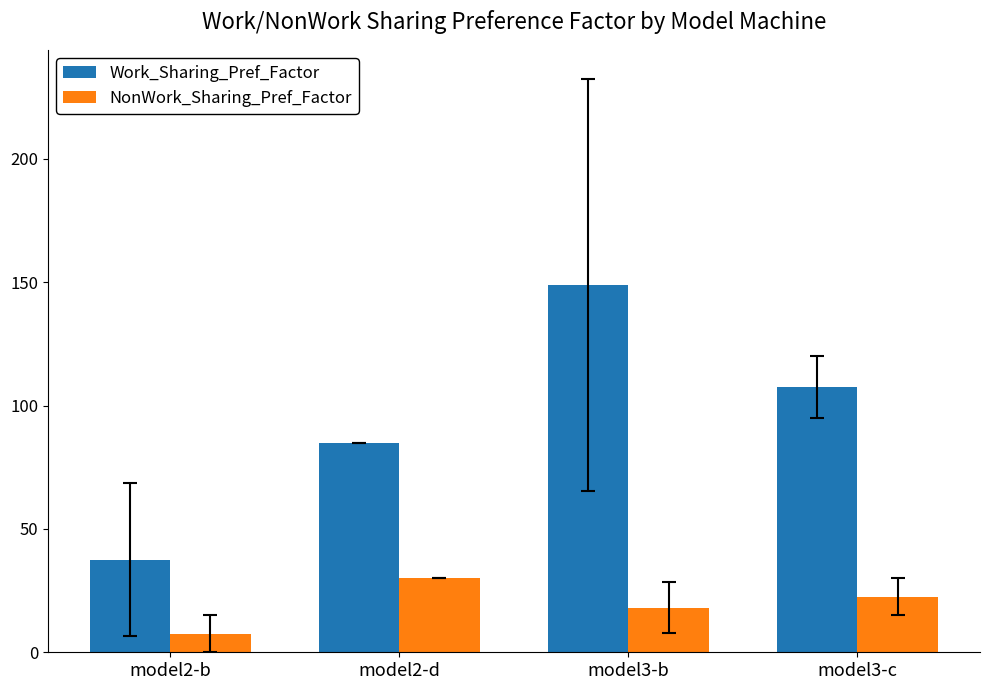

At which label does NonWork_Sharing_Pref_Factor reach its peak?

model2-d